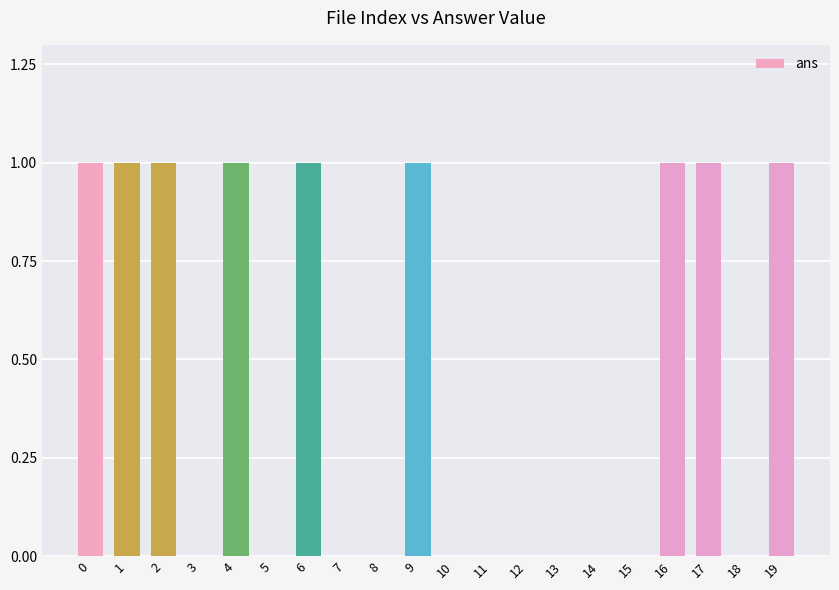

True or false: the data shows 0 at 11.

True